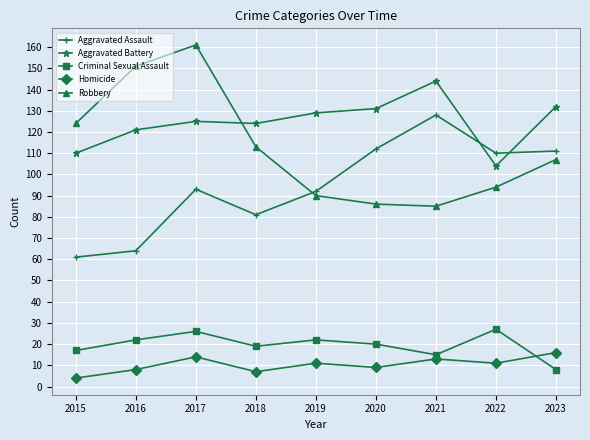

At which category is the sum across all series the highest?

2017